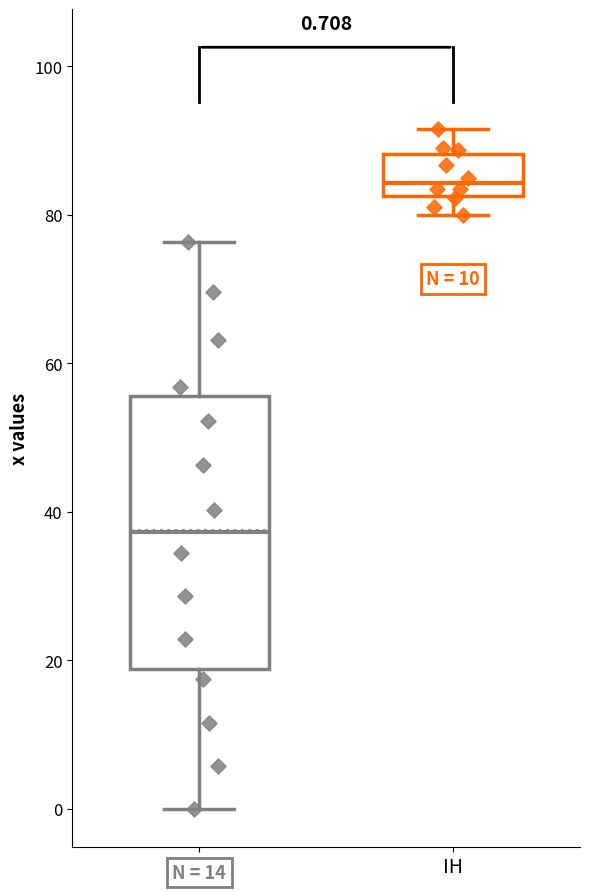

Comparing the boxes themselves (not the whiskers), which one is the tallest?

N